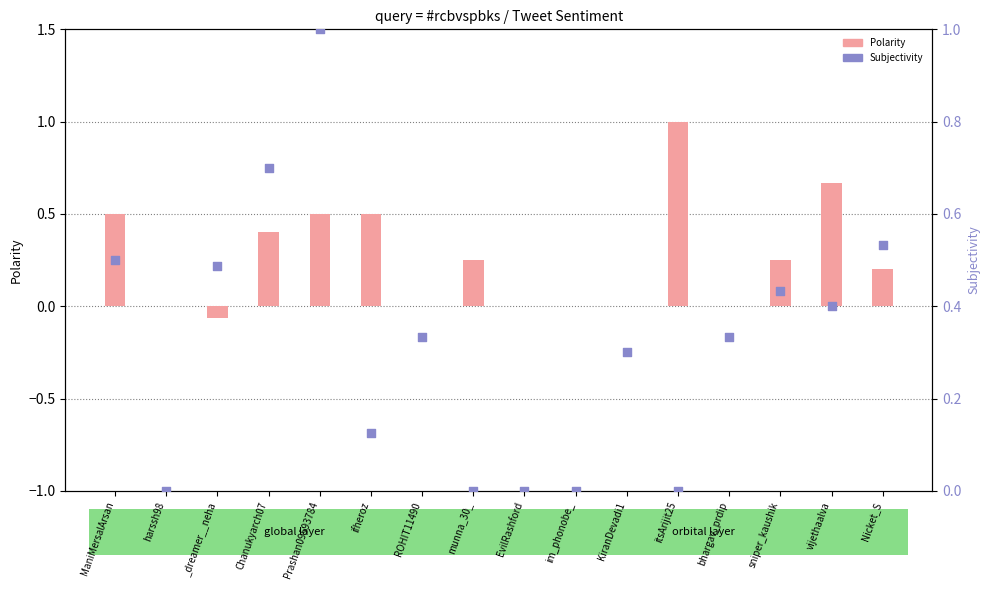

What is the total value across all series at bhargav_prdip?

0.3